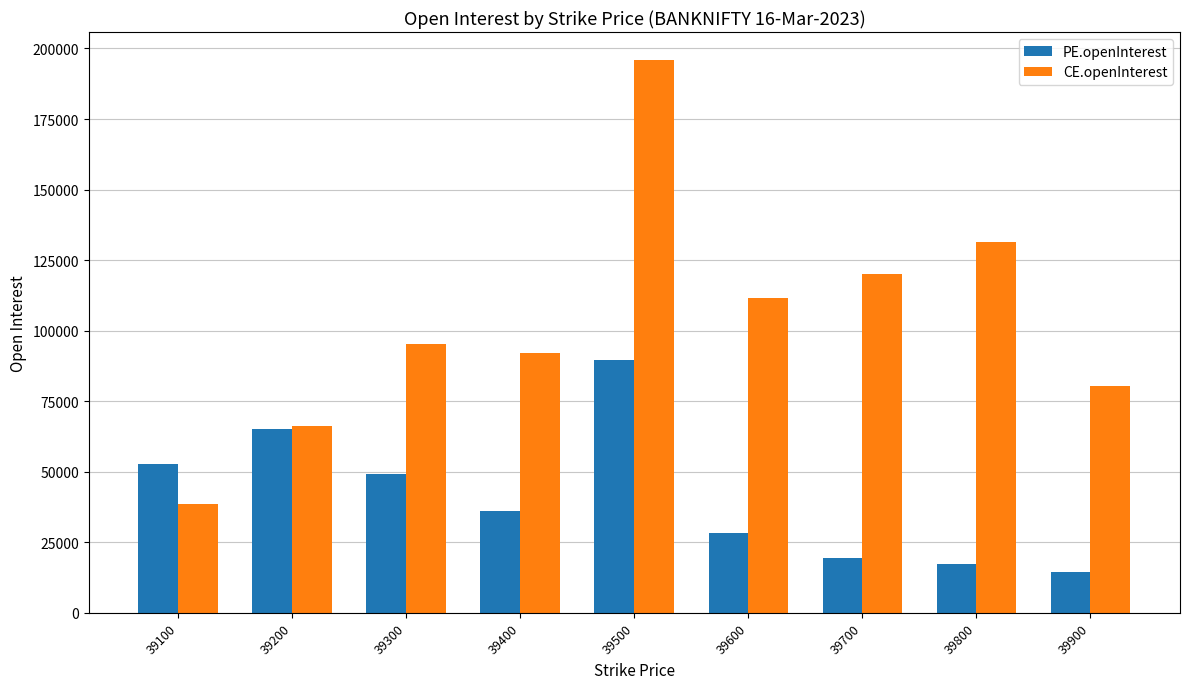

Which label corresponds to the largest value in the chart?

39500